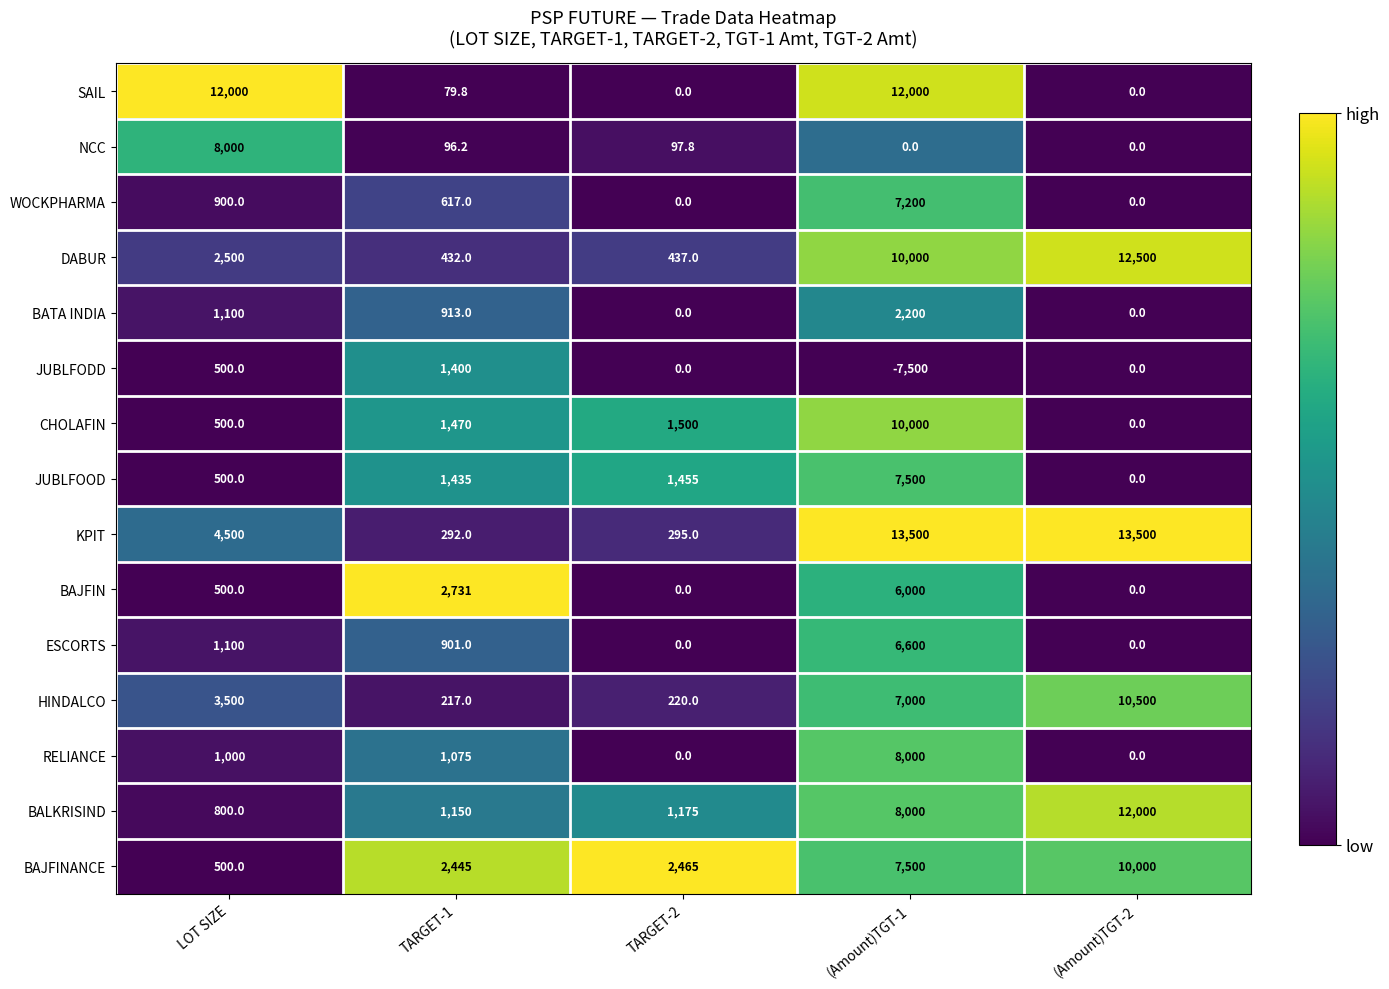

What value does the RELIANCE series have at TARGET-1?

1075.0